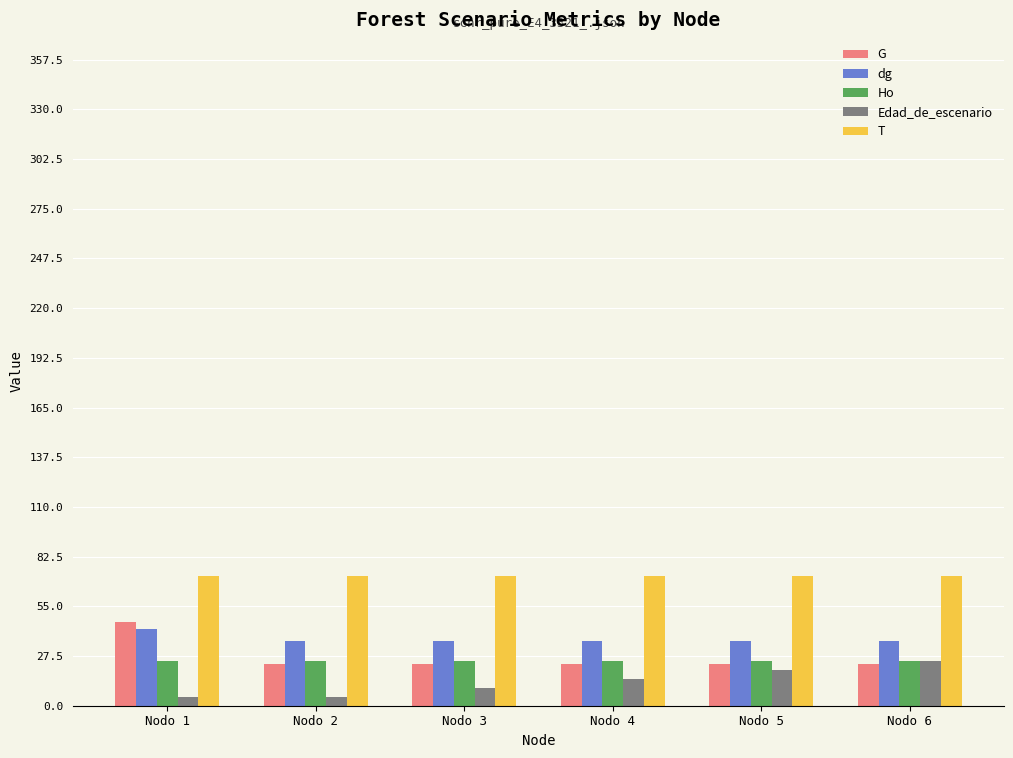

What is the value of the dg bar at the 2nd from the left?

35.8